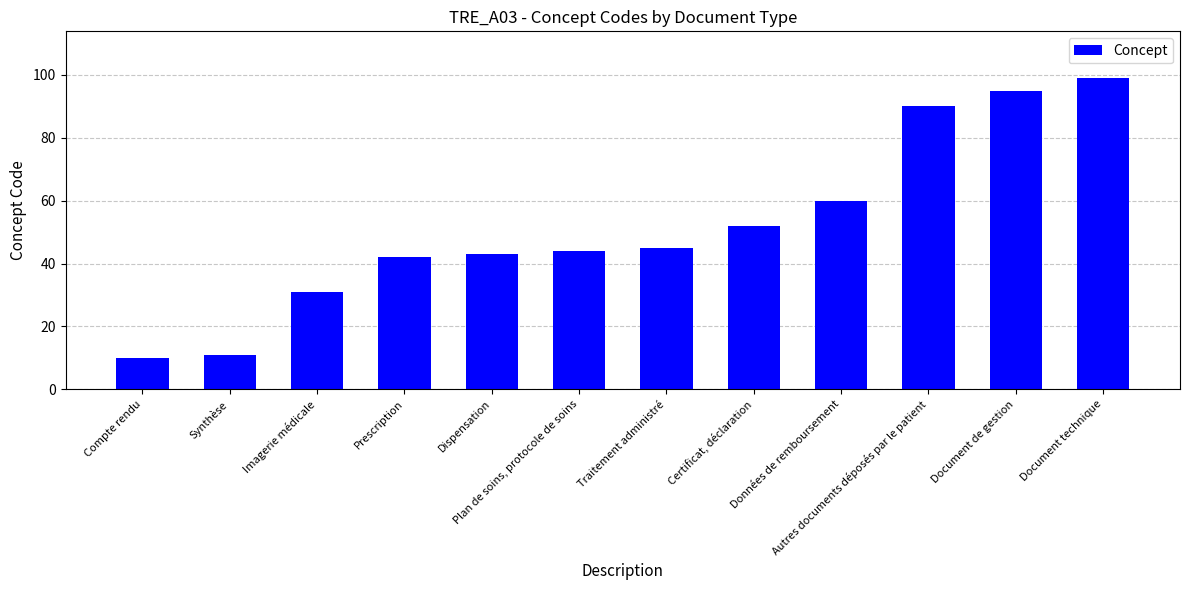

Rank the categories by value from lowest to highest.

Compte rendu, Synthèse, Imagerie médicale, Prescription, Dispensation, Plan de soins, protocole de soins, Traitement administré, Certificat, déclaration, Données de remboursement, Autres documents déposés par le patient, Document de gestion, Document technique